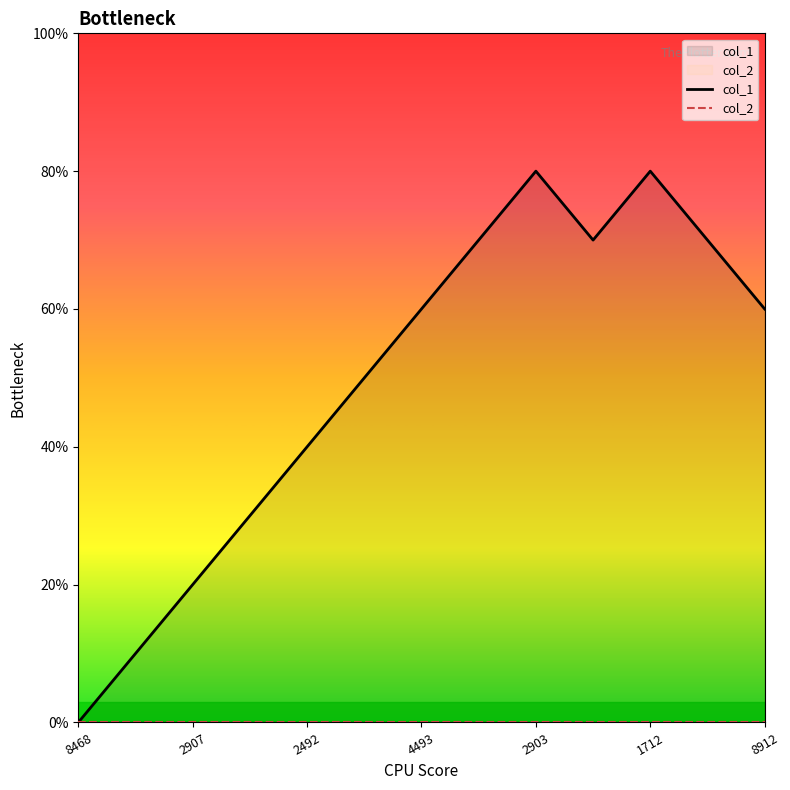

What is the label of the 7th point from the left?

4493